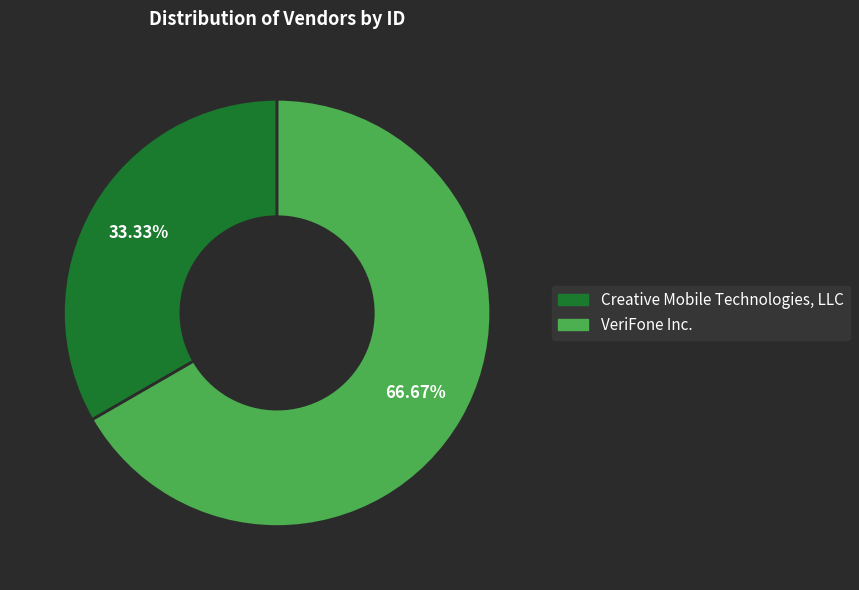

Which has a higher value, Creative Mobile Technologies, LLC or VeriFone Inc.?

VeriFone Inc.